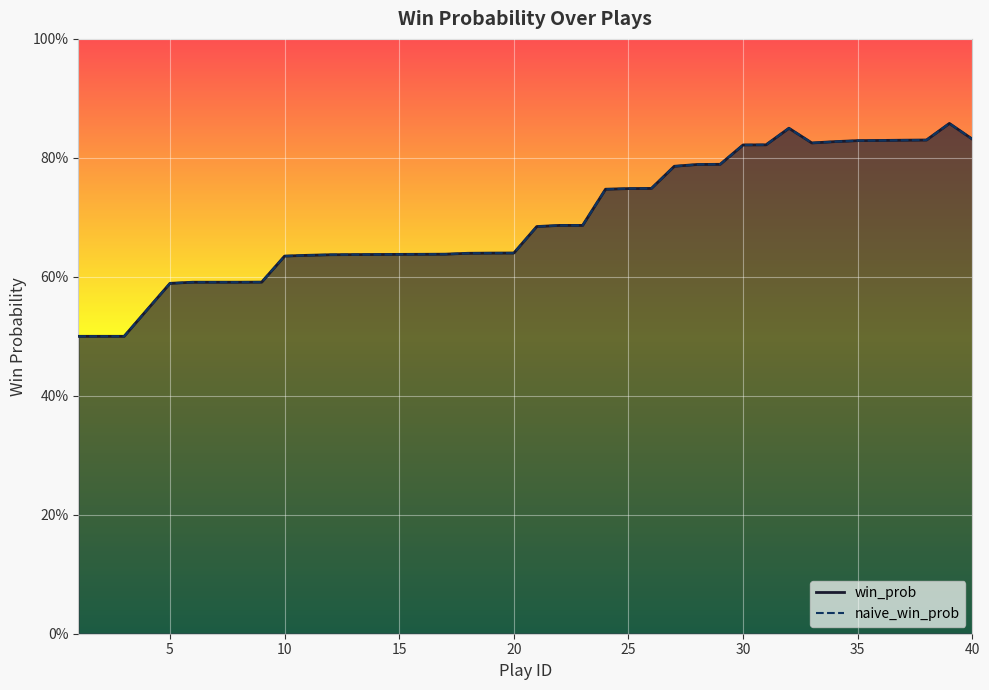

Rank the series at 4 from highest to lowest value.

win_prob, naive_win_prob